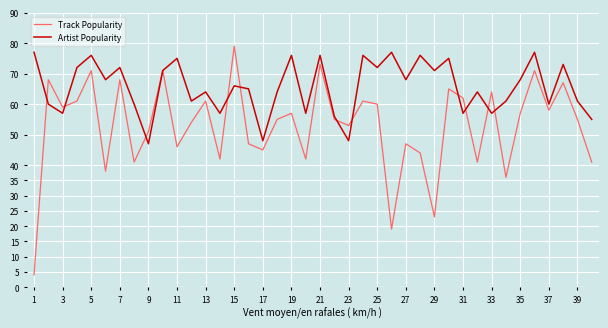

What is the lowest value of the Artist Popularity series?

47